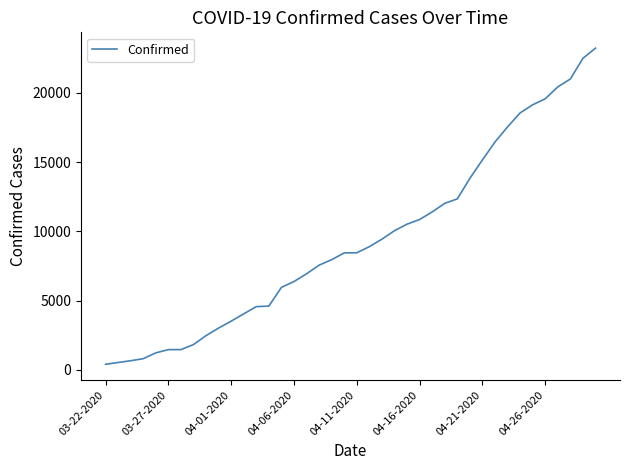

Which category has the lowest value across all series?

03-22-2020